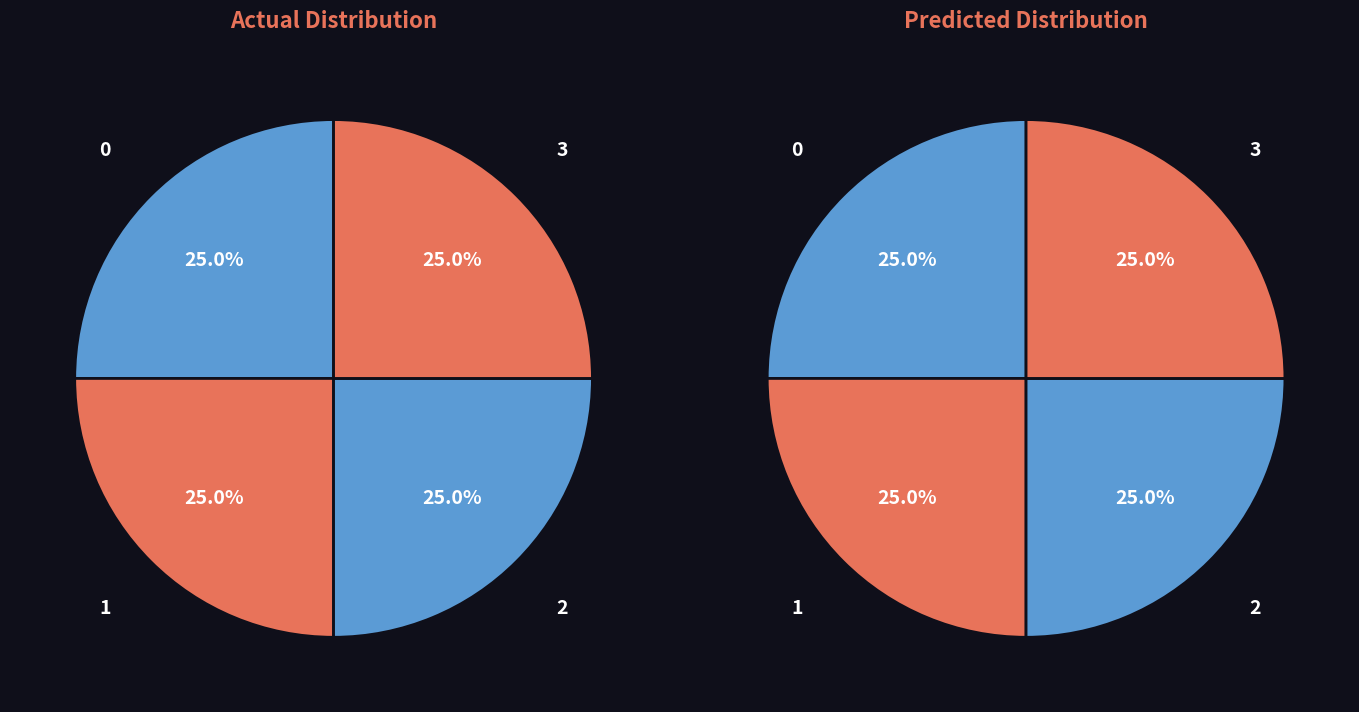

How many slices are in this pie chart?

4